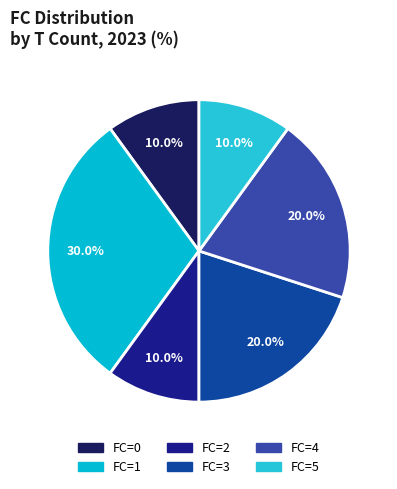

To the nearest percent, what is the combined percentage of FC=1 and FC=2?

40%